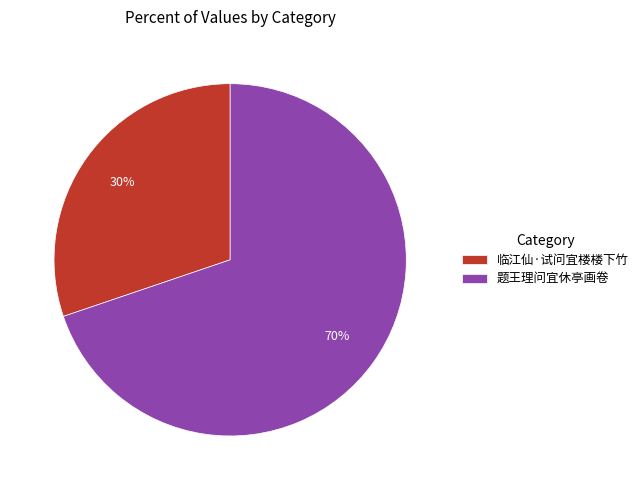

Between 临江仙·试问宜楼楼下竹 and 题王理问宜休亭画卷, which is larger?

题王理问宜休亭画卷